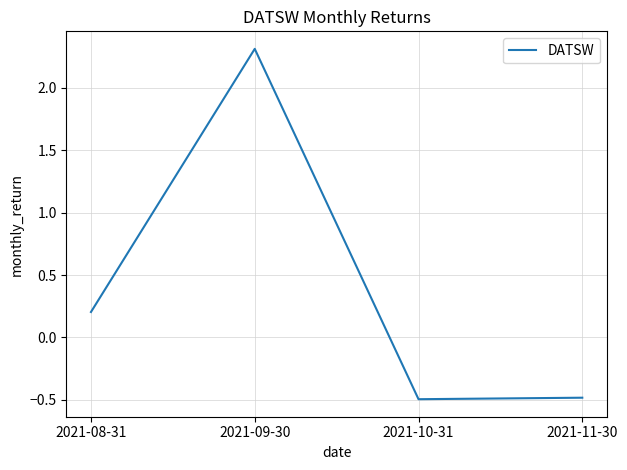

What position from the left is 2021-11-30?

4